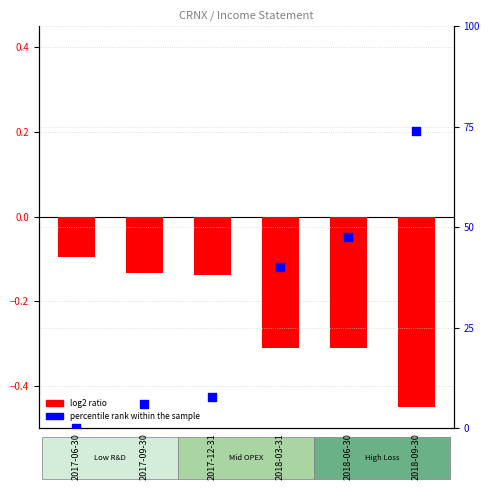

Which series reaches the maximum Y coordinate?

percentile rank within the sample